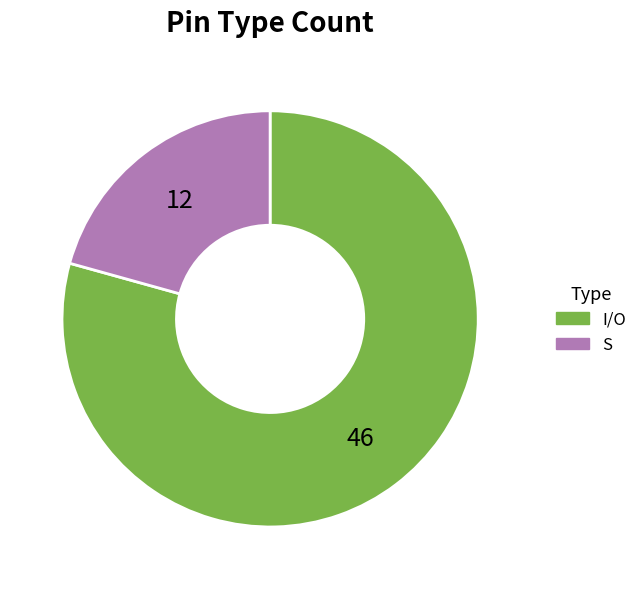

Which category accounts for the majority?

I/O